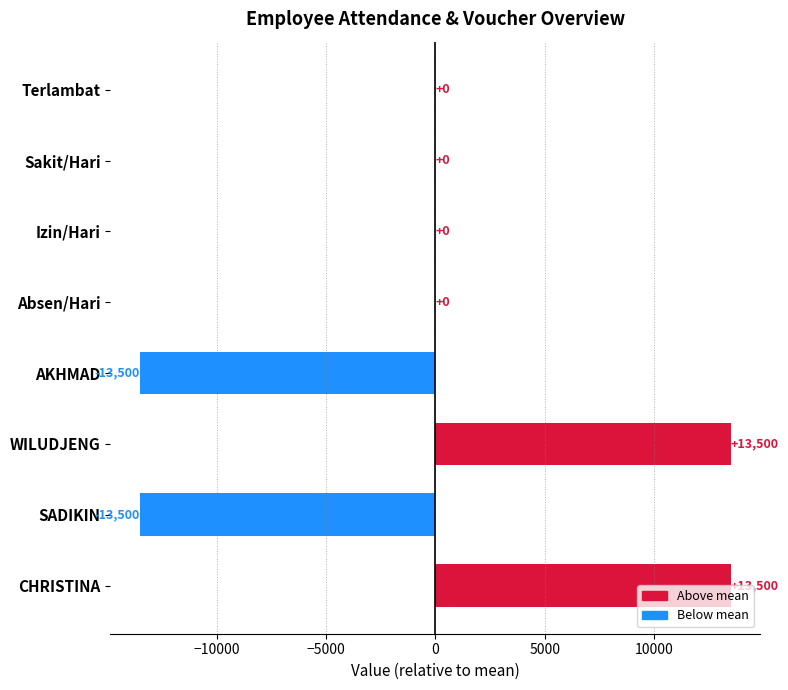

What is the sum of the values at Terlambat and CHRISTINA?

13500